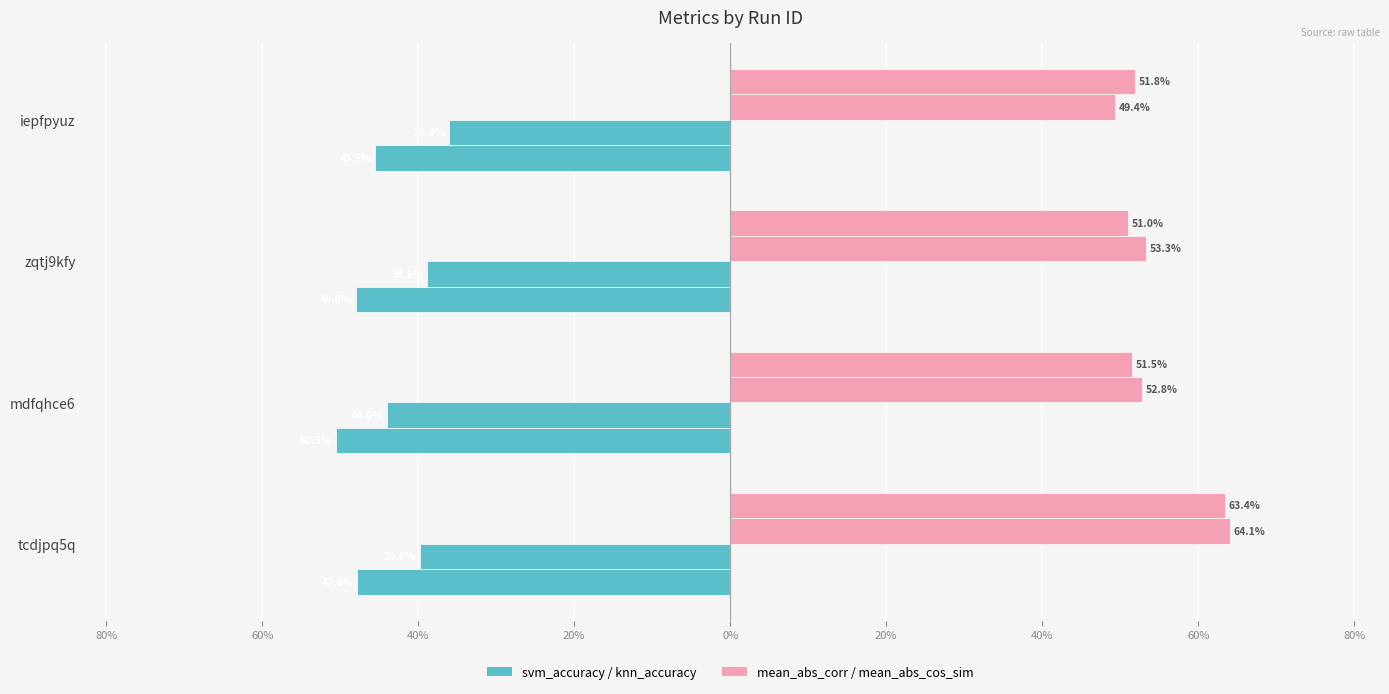

At how many categories does at least one series exceed 0?

4